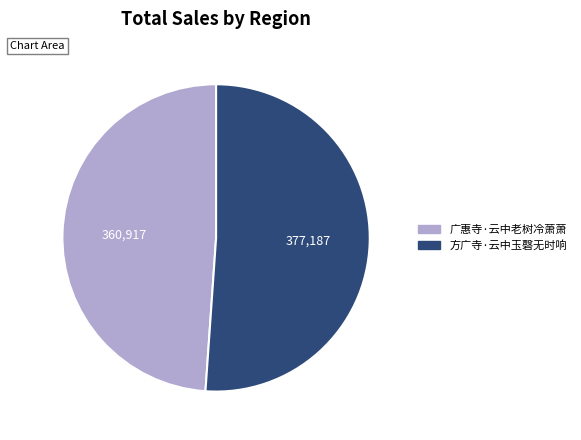

Which category has the smallest portion of the pie?

广惠寺·云中老树冷萧萧